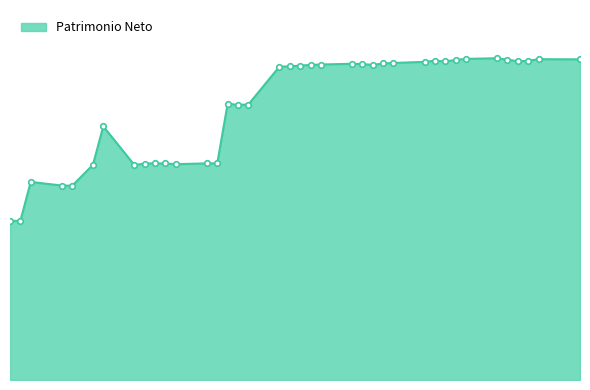

What is the maximum value shown in the chart?

16180199.5